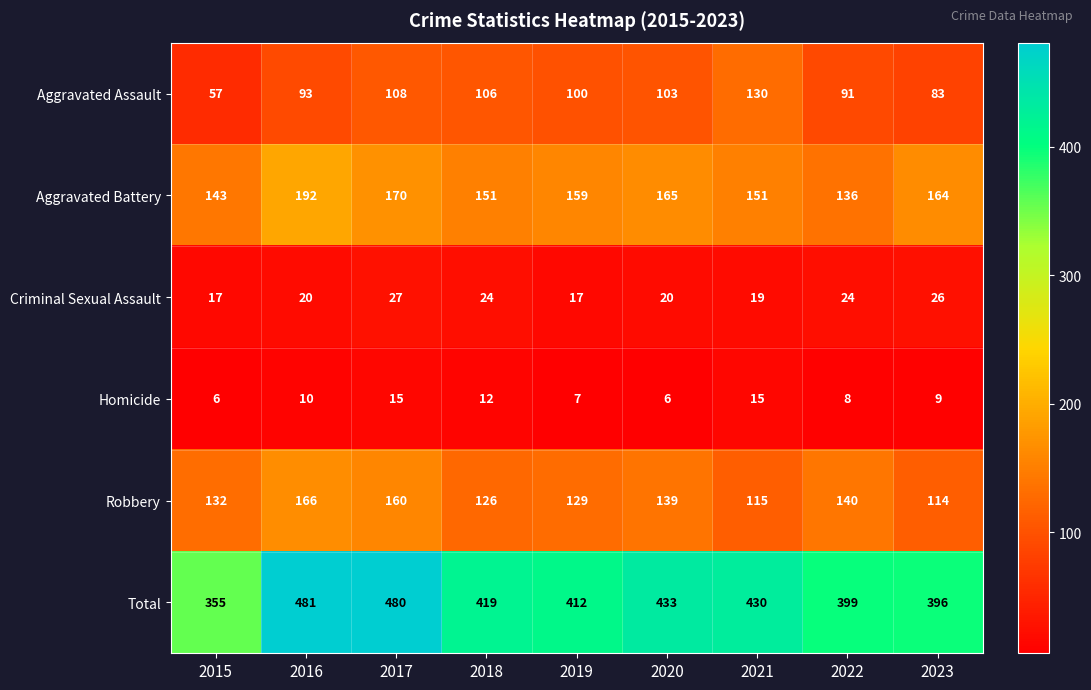

What is the difference between the maximum and minimum values in the Total series?

126